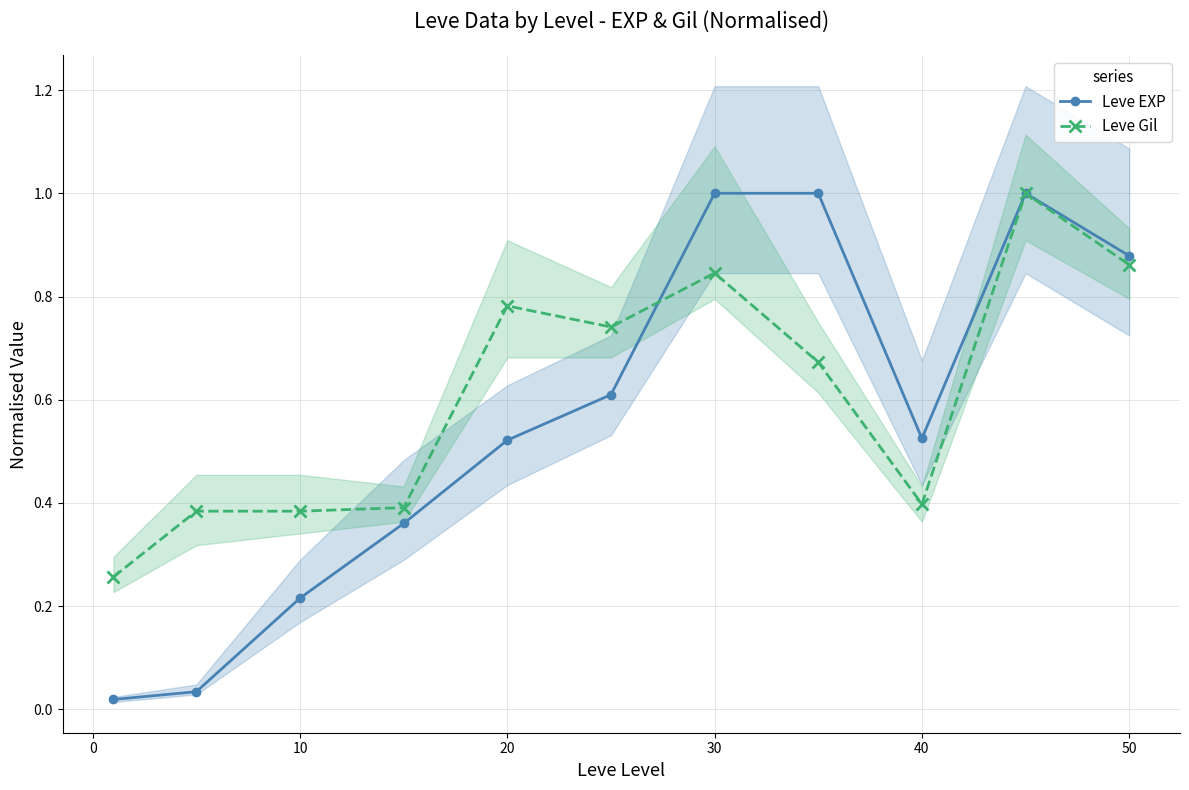

The Leve Gil series shows 0.5 at 10. True or false?

False